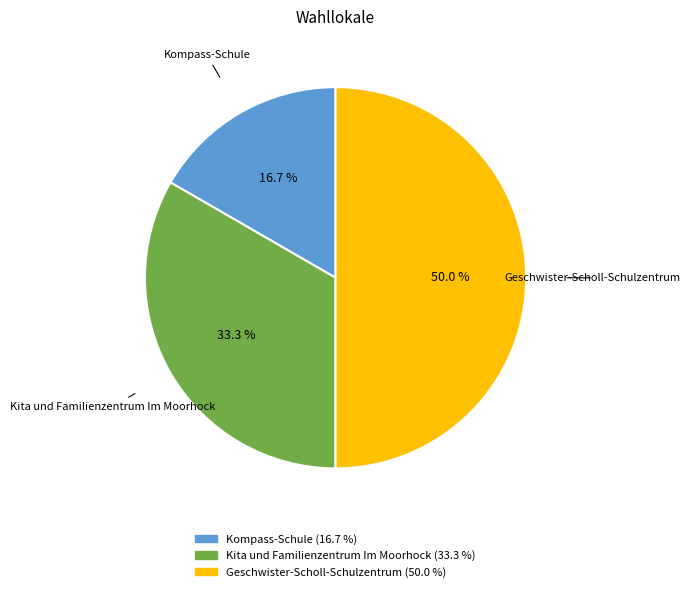

To the nearest percent, what is the combined percentage of Geschwister-Scholl-Schulzentrum and Kita und Familienzentrum Im Moorhock?

83%